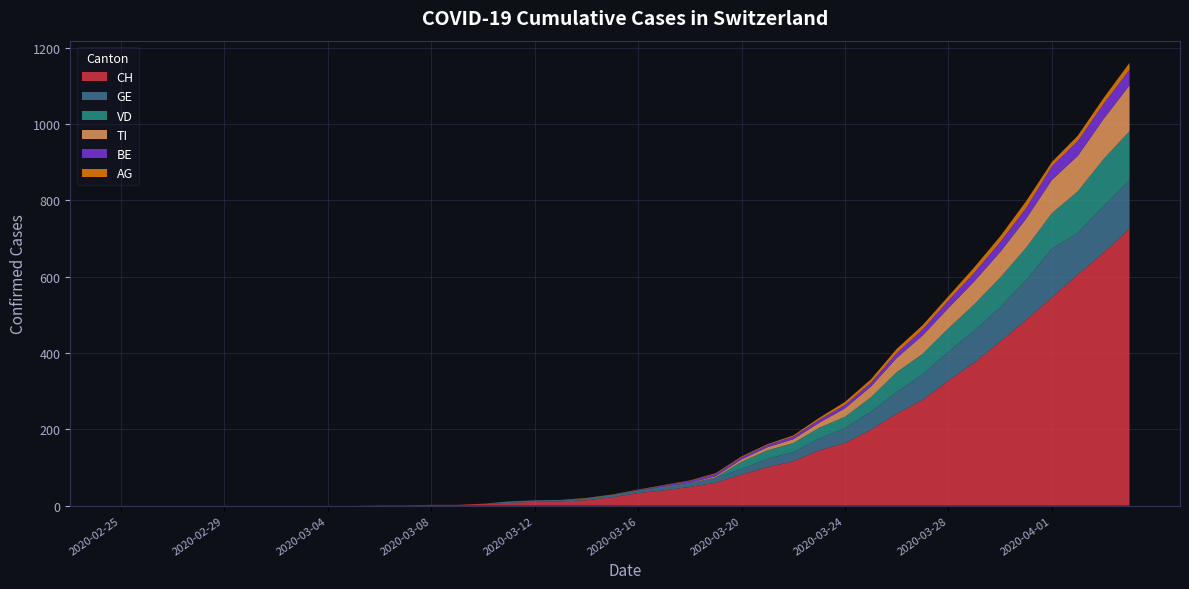

Reading left to right, transcribe all the data shown in this chart.

CH: 2020-02-25=0	2020-02-26=0	2020-02-27=0	2020-02-28=0	2020-02-29=0	2020-03-01=0	2020-03-02=0	2020-03-03=0	2020-03-04=0	2020-03-05=0	2020-03-06=1	2020-03-07=1	2020-03-08=2	2020-03-09=2	2020-03-10=5	2020-03-11=7	2020-03-12=10	2020-03-13=11	2020-03-14=14	2020-03-15=22	2020-03-16=33	2020-03-17=40	2020-03-18=49	2020-03-19=60	2020-03-20=81	2020-03-21=101	2020-03-22=116	2020-03-23=145	2020-03-24=164	2020-03-25=199	2020-03-26=241	2020-03-27=277	2020-03-28=328	2020-03-29=375	2020-03-30=430	2020-03-31=487	2020-04-01=546	2020-04-02=606	2020-04-03=663	2020-04-04=726
GE: 2020-02-25=0	2020-02-26=0	2020-02-27=0	2020-02-28=0	2020-02-29=0	2020-03-01=0	2020-03-02=0	2020-03-03=0	2020-03-04=0	2020-03-05=0	2020-03-06=0	2020-03-07=0	2020-03-08=0	2020-03-09=0	2020-03-10=0	2020-03-11=4	2020-03-12=4	2020-03-13=4	2020-03-14=5	2020-03-15=6	2020-03-16=7	2020-03-17=9	2020-03-18=10	2020-03-19=14	2020-03-20=15	2020-03-21=22	2020-03-22=24	2020-03-23=31	2020-03-24=39	2020-03-25=47	2020-03-26=57	2020-03-27=67	2020-03-28=76	2020-03-29=84	2020-03-30=90	2020-03-31=104	2020-04-01=128	2020-04-02=109	2020-04-03=123	2020-04-04=128
VD: 2020-02-25=0	2020-02-26=0	2020-02-27=0	2020-02-28=0	2020-02-29=0	2020-03-01=0	2020-03-02=0	2020-03-03=0	2020-03-04=0	2020-03-05=0	2020-03-06=0	2020-03-07=0	2020-03-08=0	2020-03-09=0	2020-03-10=0	2020-03-11=0	2020-03-12=0	2020-03-13=0	2020-03-14=0	2020-03-15=0	2020-03-16=0	2020-03-17=0	2020-03-18=0	2020-03-19=0	2020-03-20=19	2020-03-21=22	2020-03-22=24	2020-03-23=28	2020-03-24=30	2020-03-25=38	2020-03-26=52	2020-03-27=54	2020-03-28=61	2020-03-29=69	2020-03-30=78	2020-03-31=85	2020-04-01=93	2020-04-02=109	2020-04-03=123	2020-04-04=128
TI: 2020-02-25=0	2020-02-26=0	2020-02-27=0	2020-02-28=0	2020-02-29=0	2020-03-01=0	2020-03-02=0	2020-03-03=0	2020-03-04=0	2020-03-05=0	2020-03-06=0	2020-03-07=0	2020-03-08=0	2020-03-09=0	2020-03-10=0	2020-03-11=0	2020-03-12=0	2020-03-13=0	2020-03-14=0	2020-03-15=0	2020-03-16=0	2020-03-17=1	2020-03-18=1	2020-03-19=3	2020-03-20=6	2020-03-21=8	2020-03-22=10	2020-03-23=13	2020-03-24=22	2020-03-25=28	2020-03-26=37	2020-03-27=48	2020-03-28=53	2020-03-29=60	2020-03-30=67	2020-03-31=76	2020-04-01=87	2020-04-02=93	2020-04-03=105	2020-04-04=120
BE: 2020-02-25=0	2020-02-26=0	2020-02-27=0	2020-02-28=0	2020-02-29=0	2020-03-01=0	2020-03-02=0	2020-03-03=0	2020-03-04=0	2020-03-05=0	2020-03-06=0	2020-03-07=0	2020-03-08=0	2020-03-09=0	2020-03-10=0	2020-03-11=0	2020-03-12=0	2020-03-13=0	2020-03-14=0	2020-03-15=0	2020-03-16=1	2020-03-17=3	2020-03-18=5	2020-03-19=6	2020-03-20=6	2020-03-21=6	2020-03-22=7	2020-03-23=8	2020-03-24=9	2020-03-25=10	2020-03-26=13	2020-03-27=16	2020-03-28=20	2020-03-29=23	2020-03-30=26	2020-03-31=28	2020-04-01=36	2020-04-02=39	2020-04-03=40	2020-04-04=41
AG: 2020-02-25=0	2020-02-26=0	2020-02-27=0	2020-02-28=0	2020-02-29=0	2020-03-01=0	2020-03-02=0	2020-03-03=0	2020-03-04=0	2020-03-05=0	2020-03-06=0	2020-03-07=0	2020-03-08=0	2020-03-09=0	2020-03-10=0	2020-03-11=0	2020-03-12=0	2020-03-13=0	2020-03-14=1	2020-03-15=1	2020-03-16=1	2020-03-17=1	2020-03-18=1	2020-03-19=2	2020-03-20=2	2020-03-21=2	2020-03-22=3	2020-03-23=5	2020-03-24=8	2020-03-25=9	2020-03-26=11	2020-03-27=11	2020-03-28=11	2020-03-29=14	2020-03-30=15	2020-03-31=18	2020-04-01=11	2020-04-02=14	2020-04-03=15	2020-04-04=18